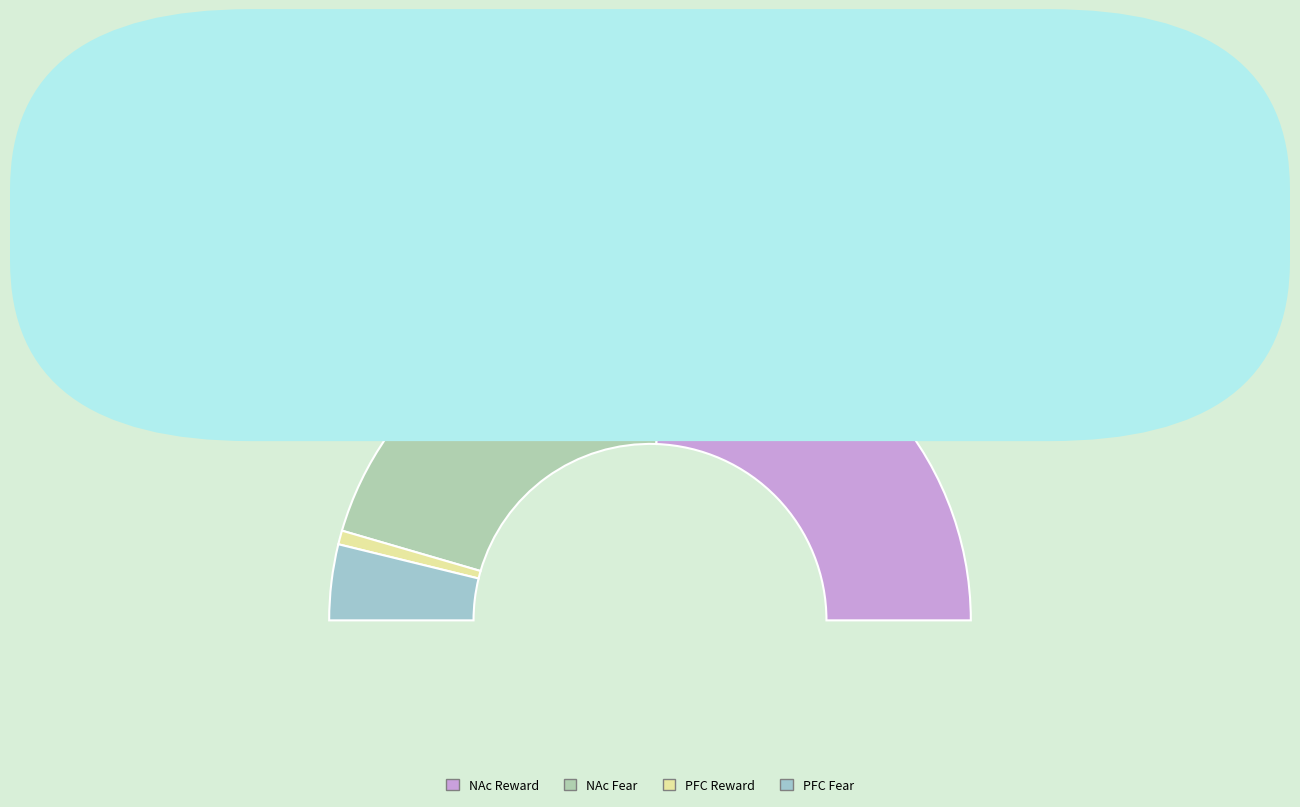

The PFC Fear slice represents 15% of the pie. True or false?

False